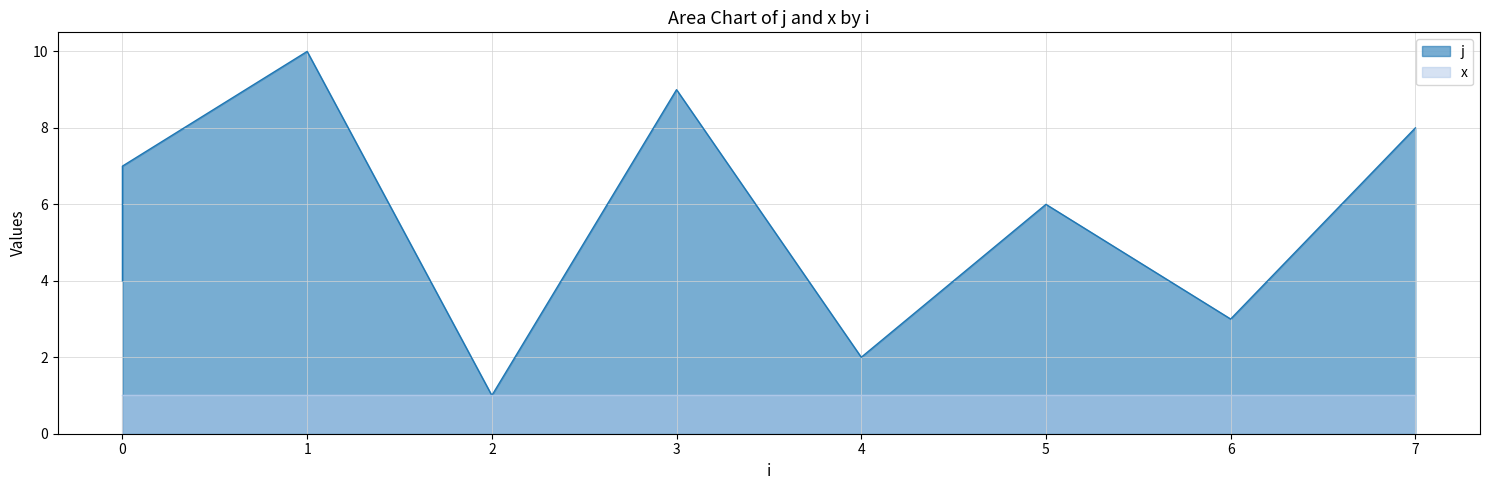

What is the change in value from 0 to 3?

+2